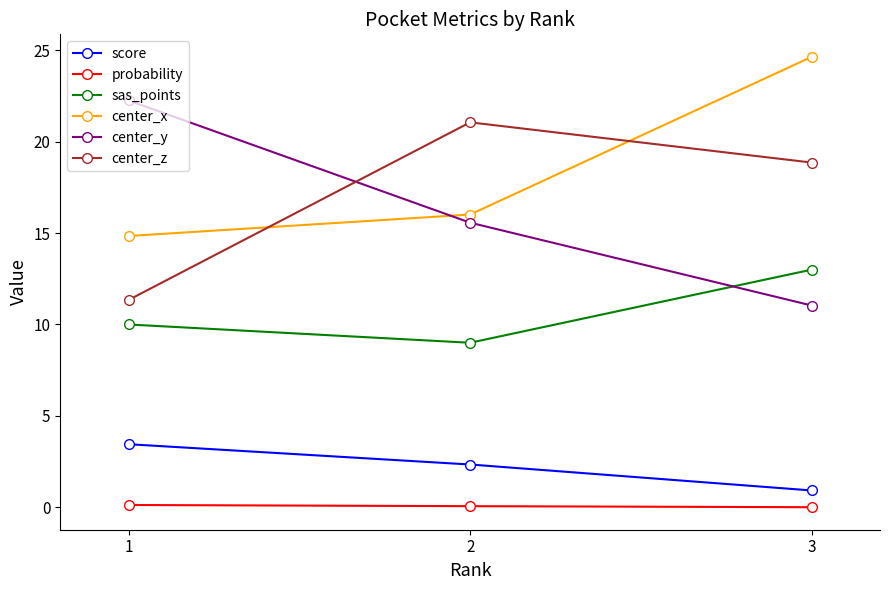

At which label is score closest to 2?

2